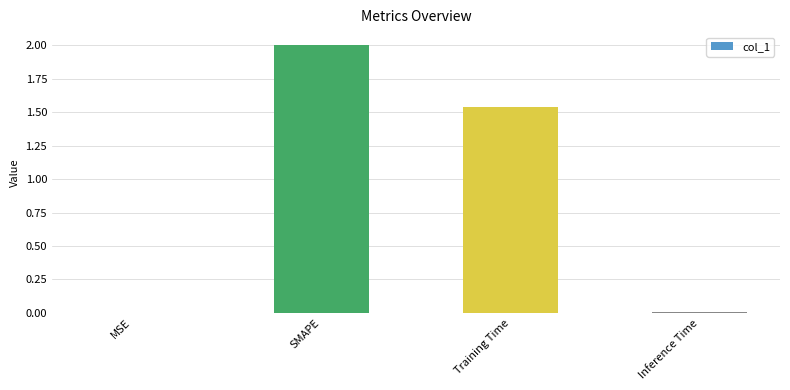

At which label is the value closest to 1?

Training Time